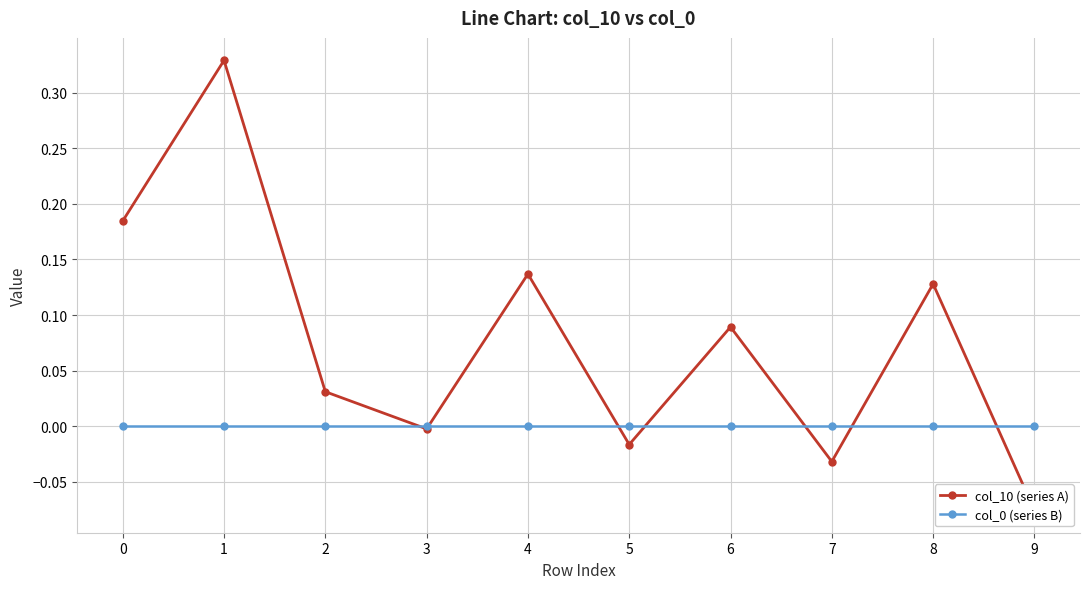

Is this an area chart (filled region under the line)?

No